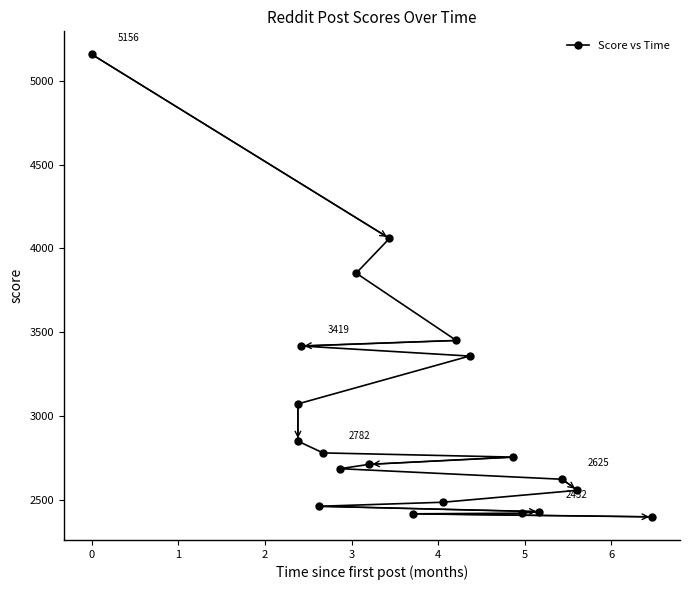

What is the sum of all values?

59977